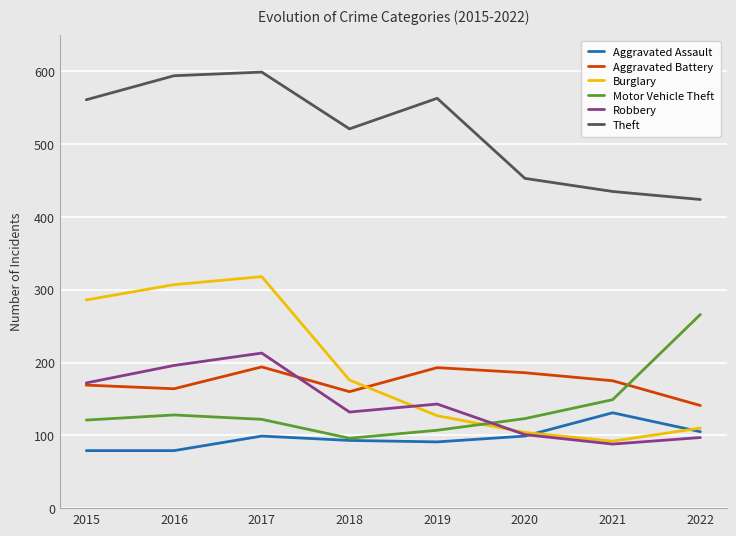

What is the highest value of the Motor Vehicle Theft series?

266